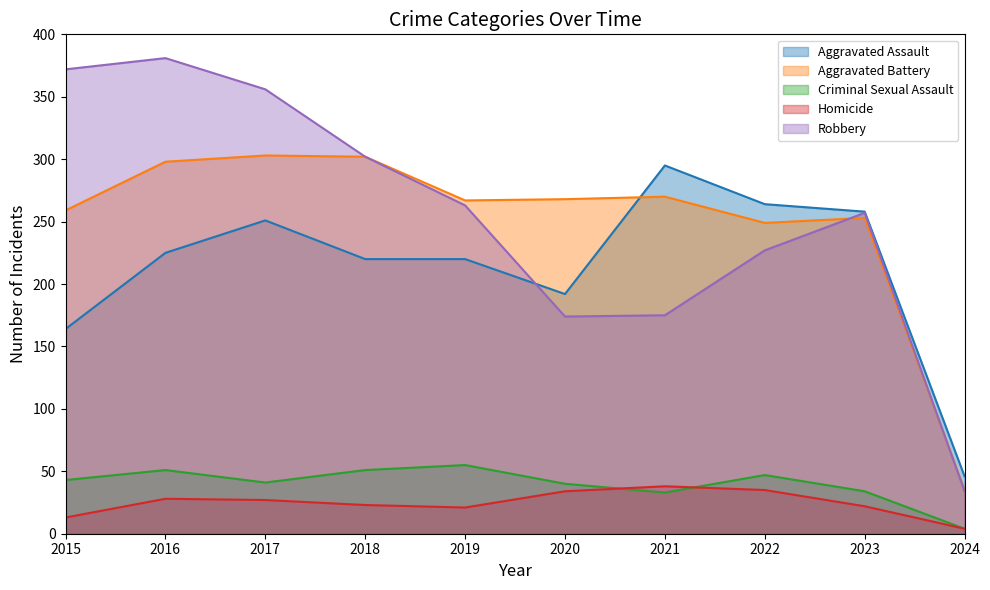

What is the sum of all Aggravated Battery values?

2504